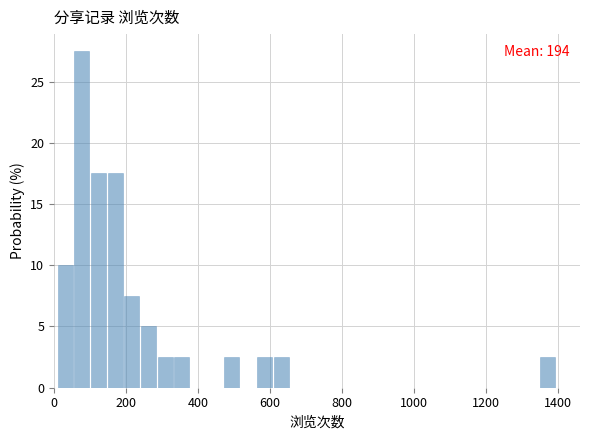

Around what value on the x-axis is the tallest bar? Give the approximate position of its centre, as read against the axis.

80